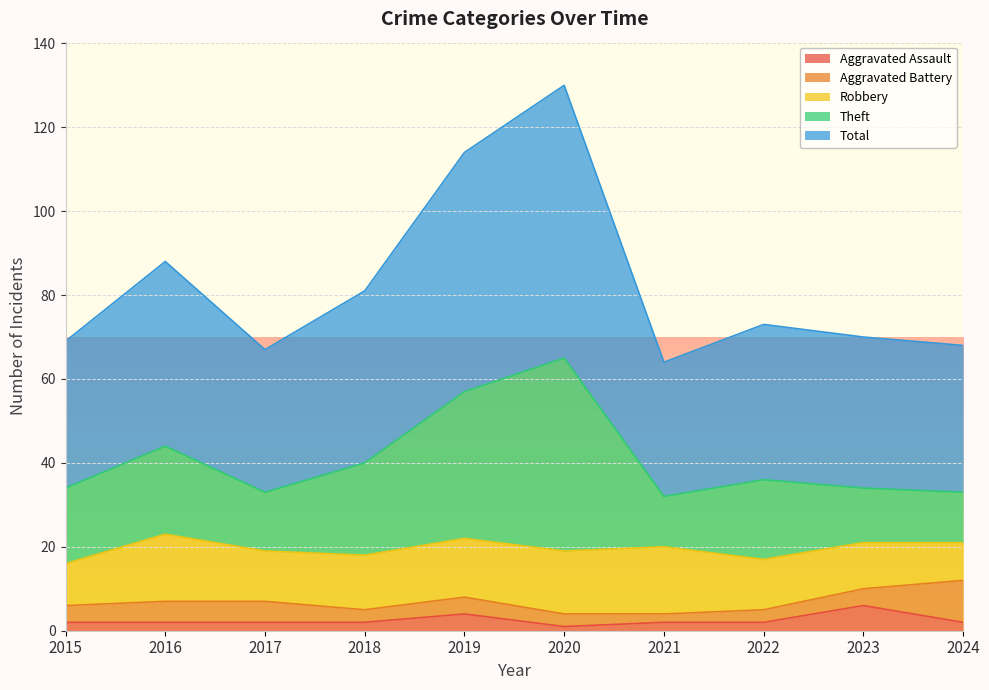

What is the value of the Theft point at the 6th from the left?

65